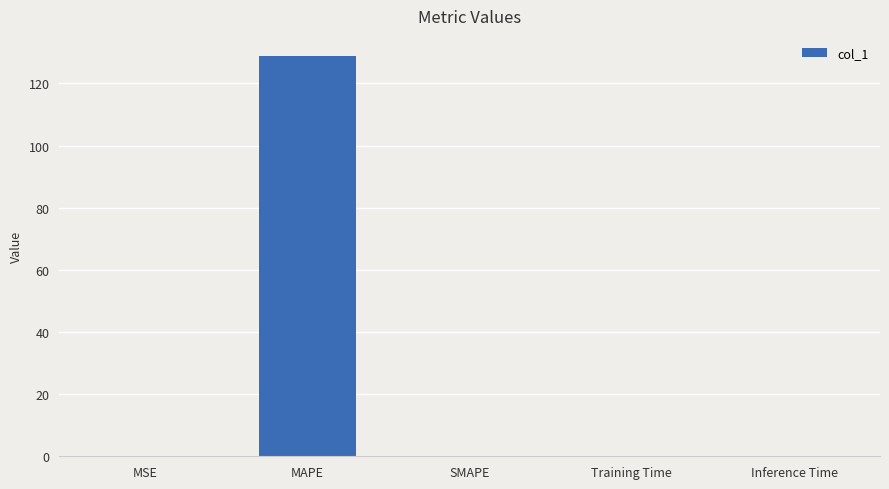

The value at MAPE is 80.1. True or false?

False